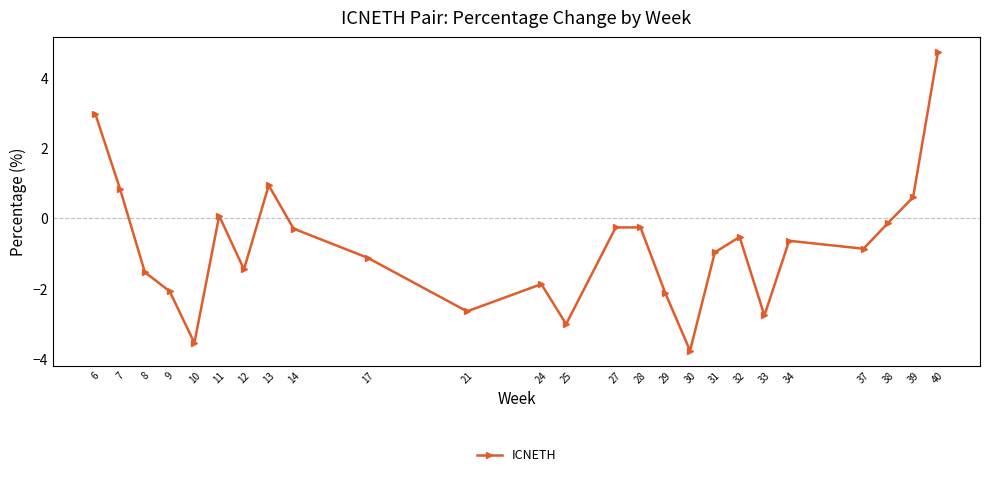

How many interior local valleys (lower than both neighbors) does the data have?

7